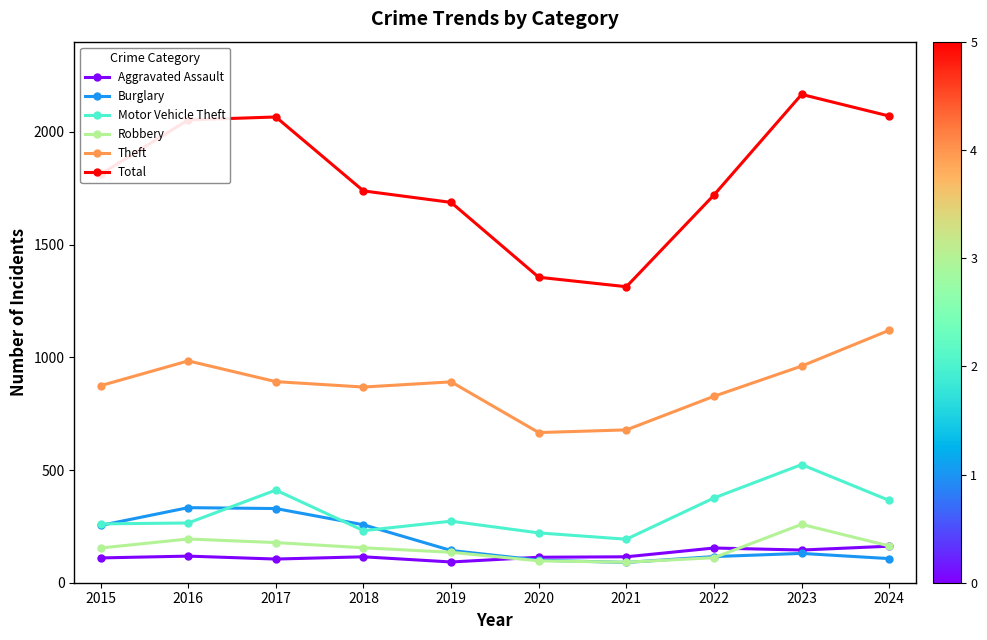

Read the Aggravated Assault value at 2016, to the nearest 5.

120